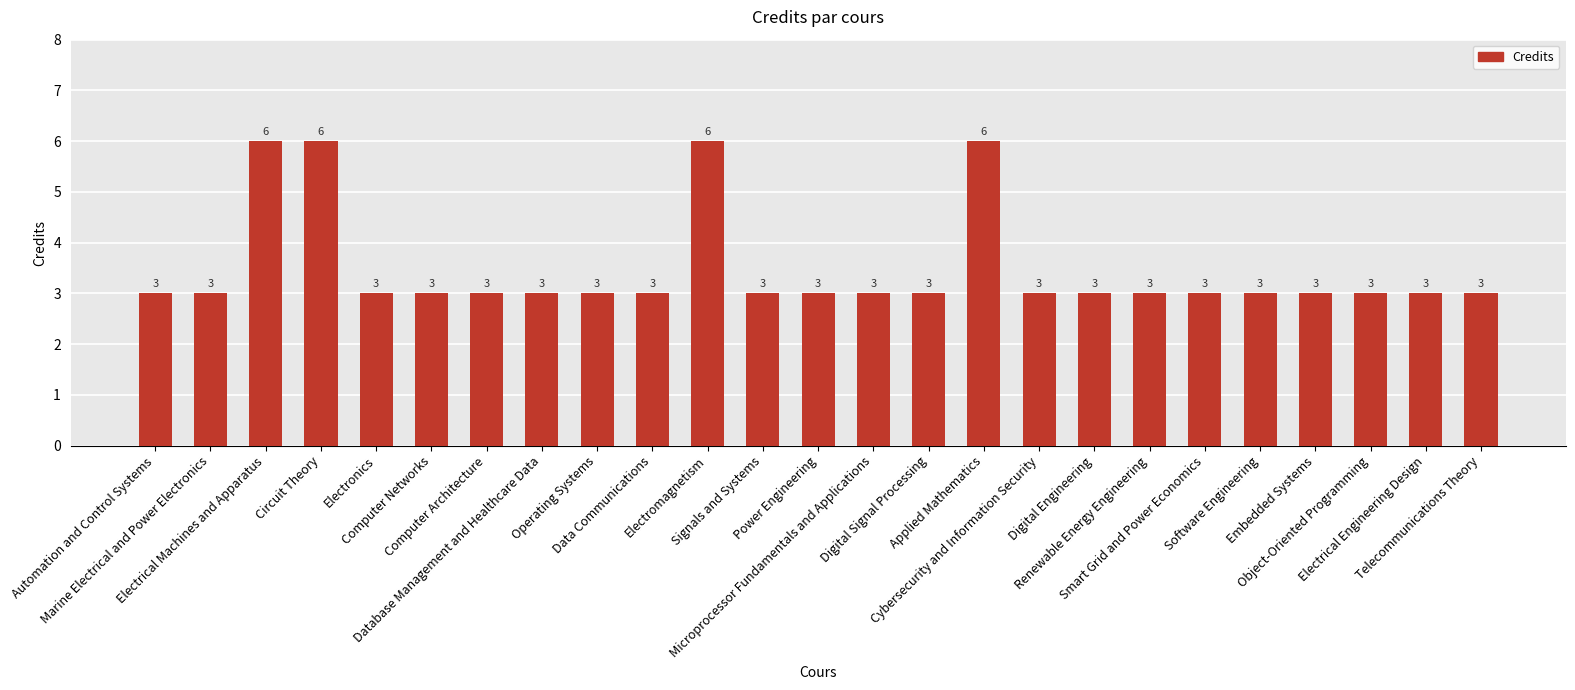

What is the smallest value displayed?

3